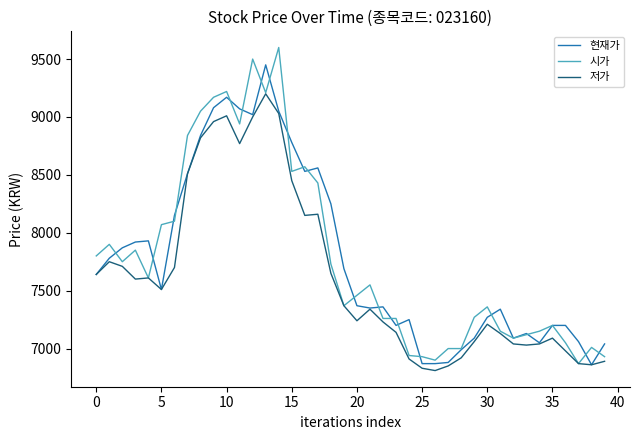

List the series in order of their peak value, highest first.

시가, 현재가, 저가